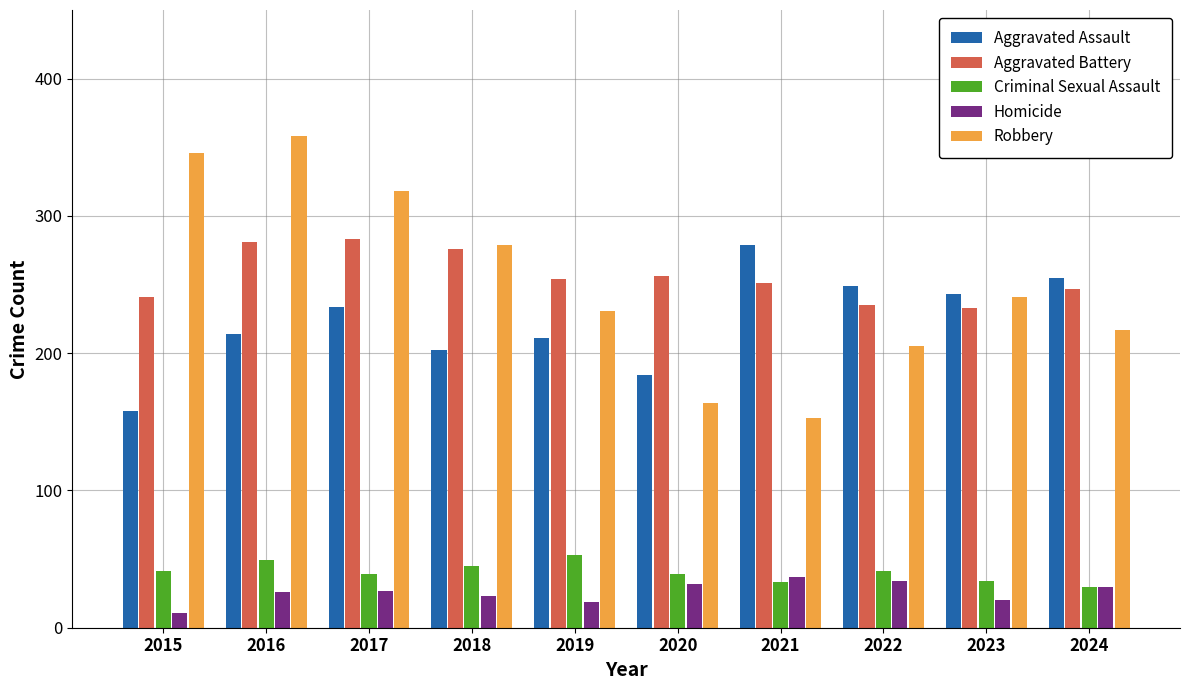

At which category is the sum across all series the highest?

2016